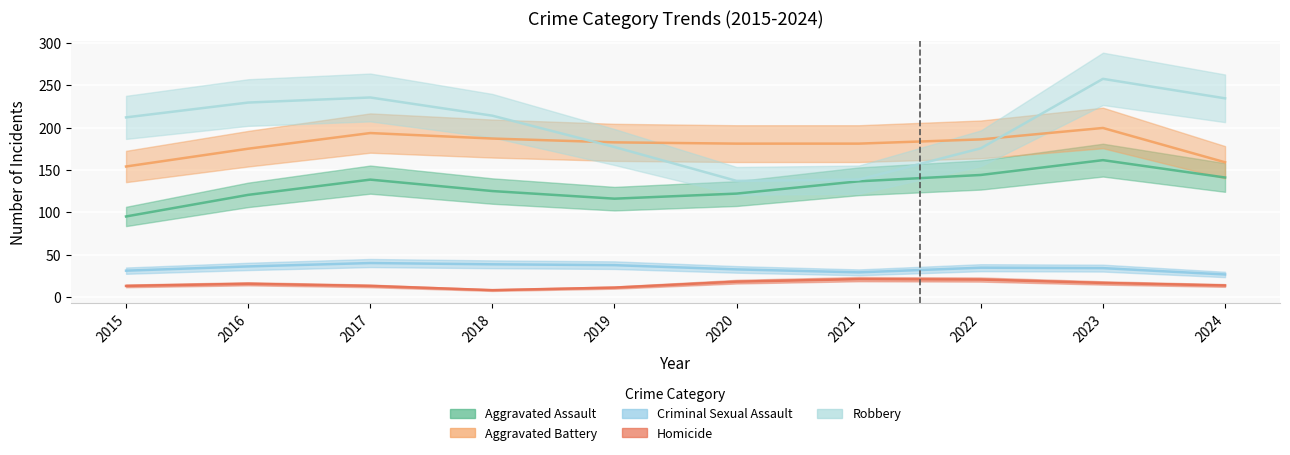

Does the chart display data point markers on the line(s)?

No